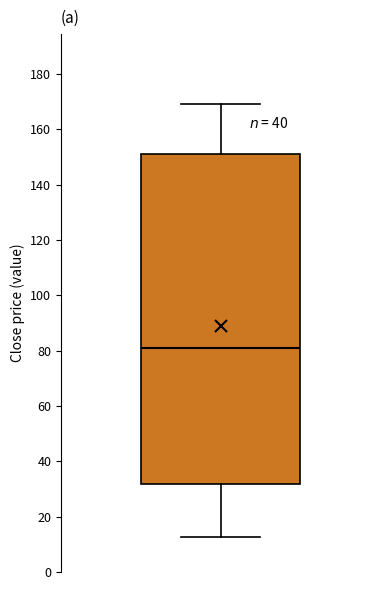

Transcribe this box plot: give where the median line is, the range the box spans, and where the two whiskers end, as read against the y-axis. The values are not printed on the chart, so give them approximately, as read against the axis.

median 80, box 32 to 152, whiskers 12 to 170